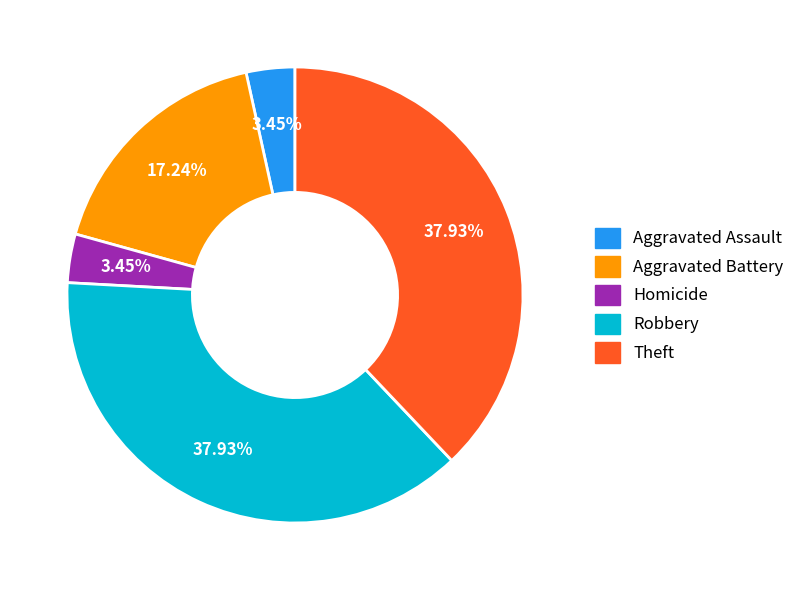

Does any single category account for the majority?

No